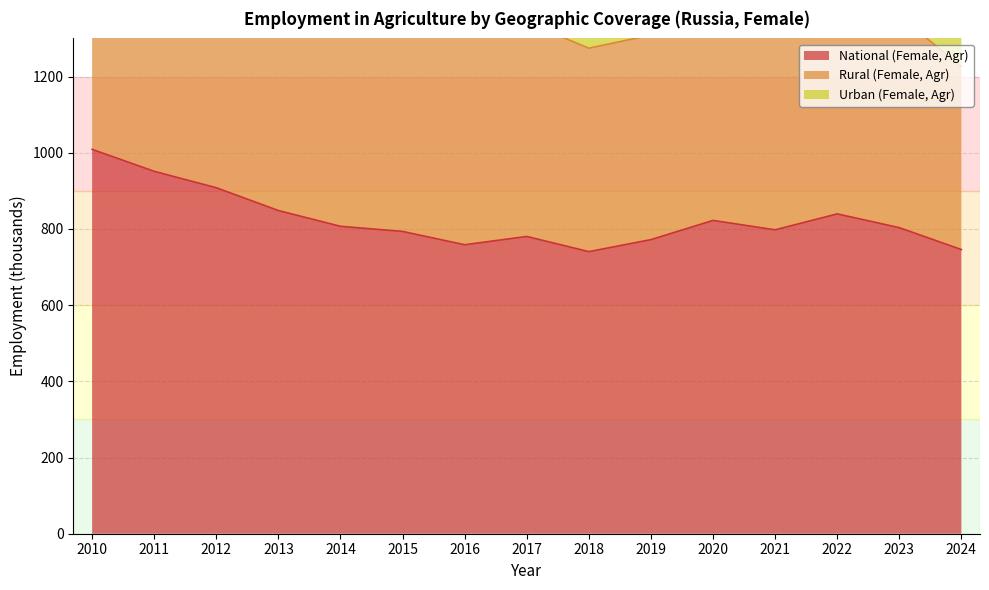

Which has a higher value, 2013 or 2021?

2013